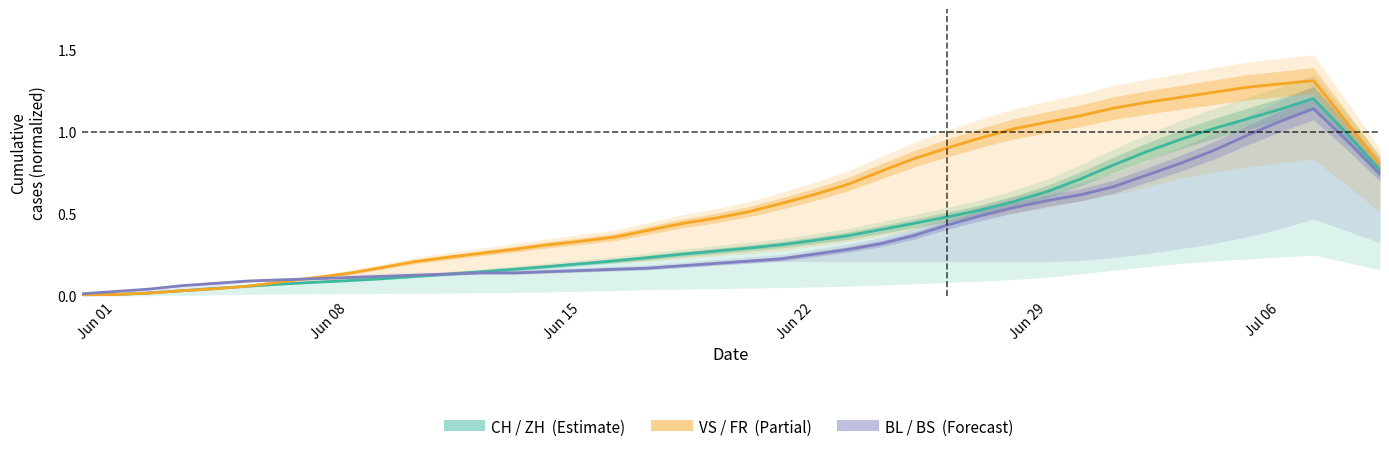

At how many categories does at least one series exceed 0?

40